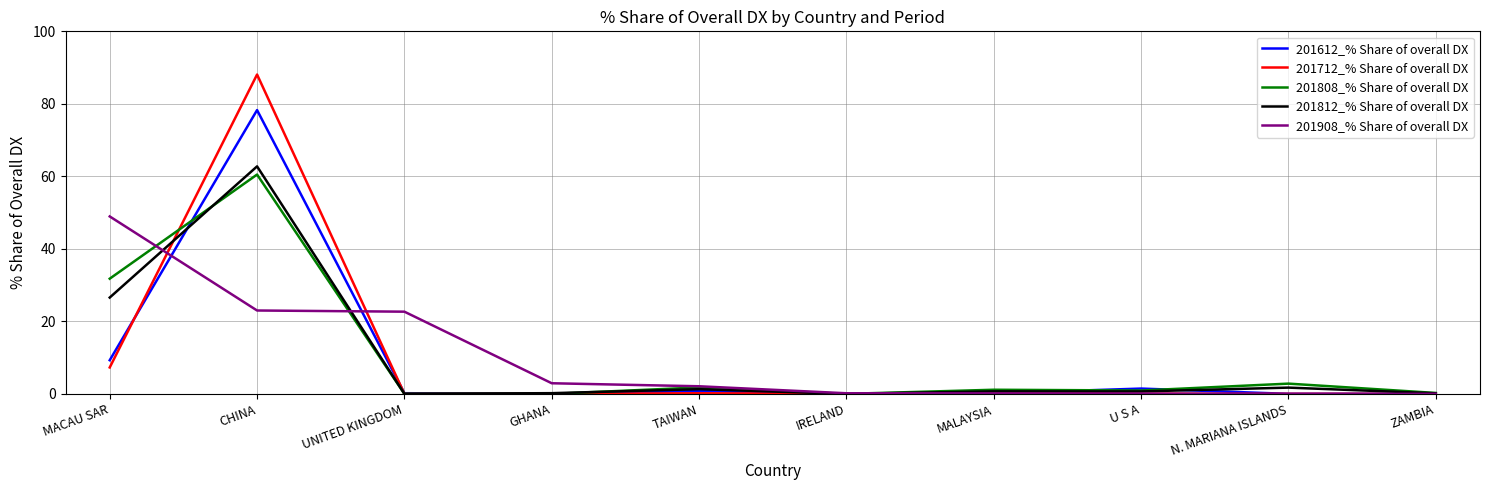

The 201808_% Share of overall DX series shows 31.8 at MACAU SAR. True or false?

True